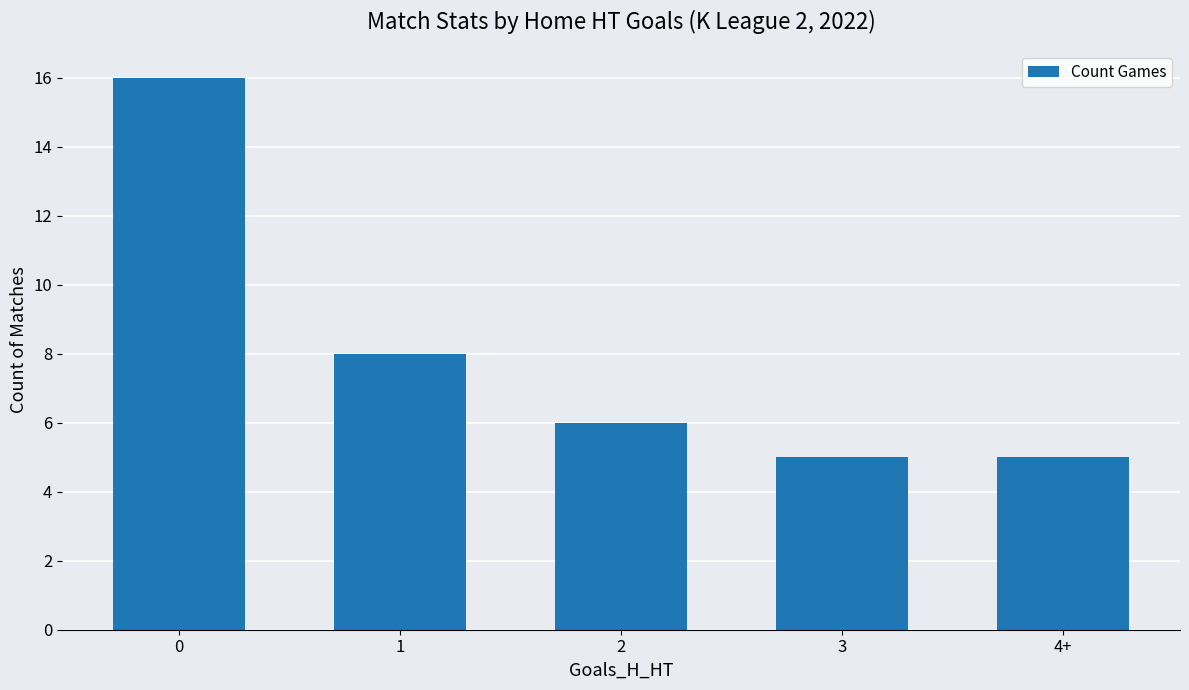

What is the minimum value shown in the chart?

5